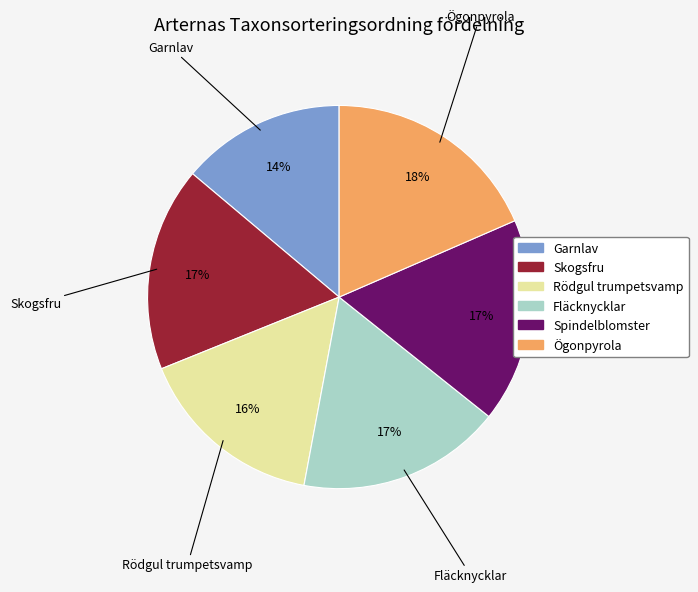

The Spindelblomster slice represents 17% of the pie. True or false?

True